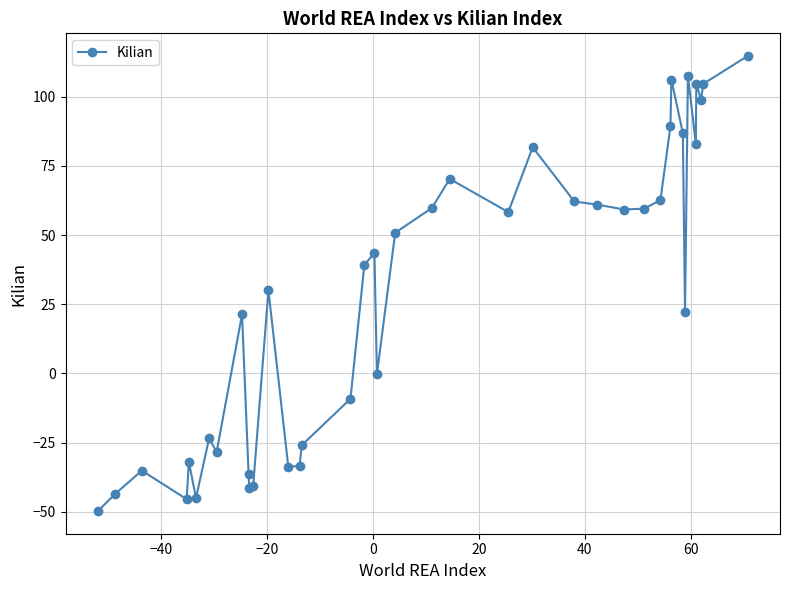

What is the sum of all values?

1153.9